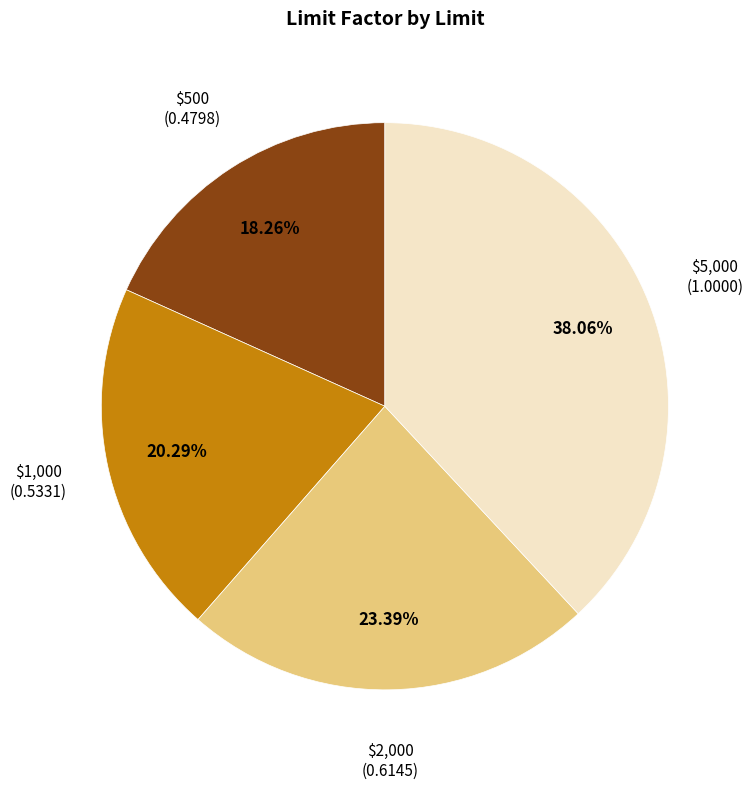

Does any single category account for the majority?

No